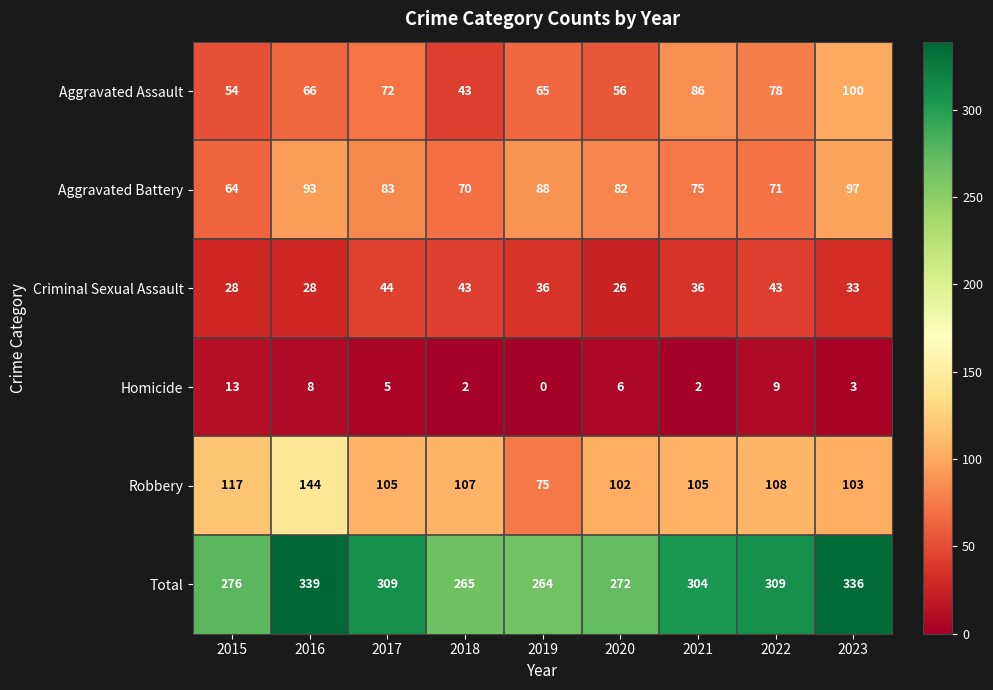

True or false: Aggravated Battery has a value of 93 at 2016.

True